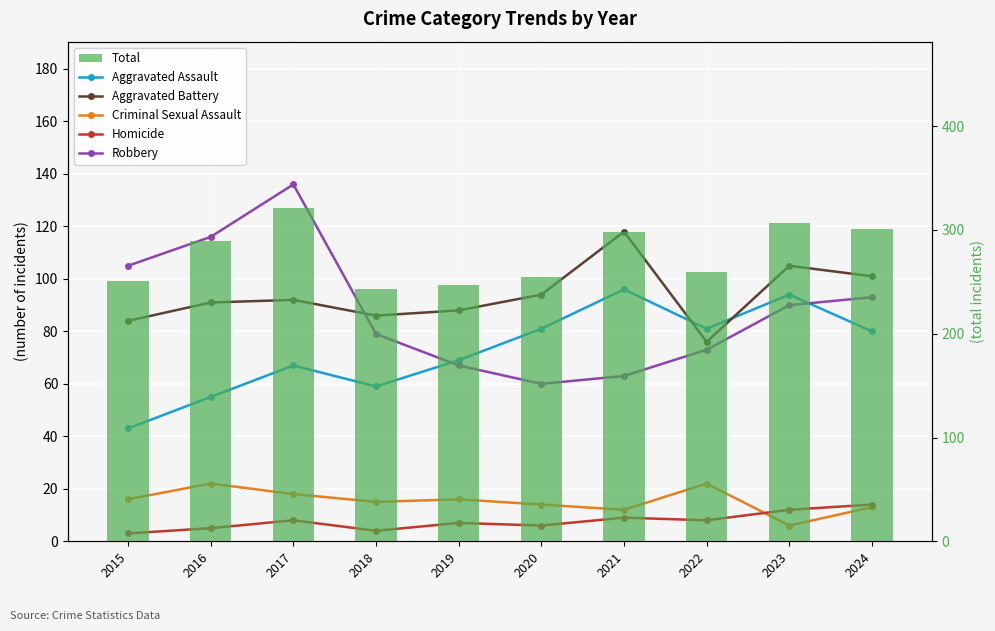

At which label does Criminal Sexual Assault reach its peak?

2016